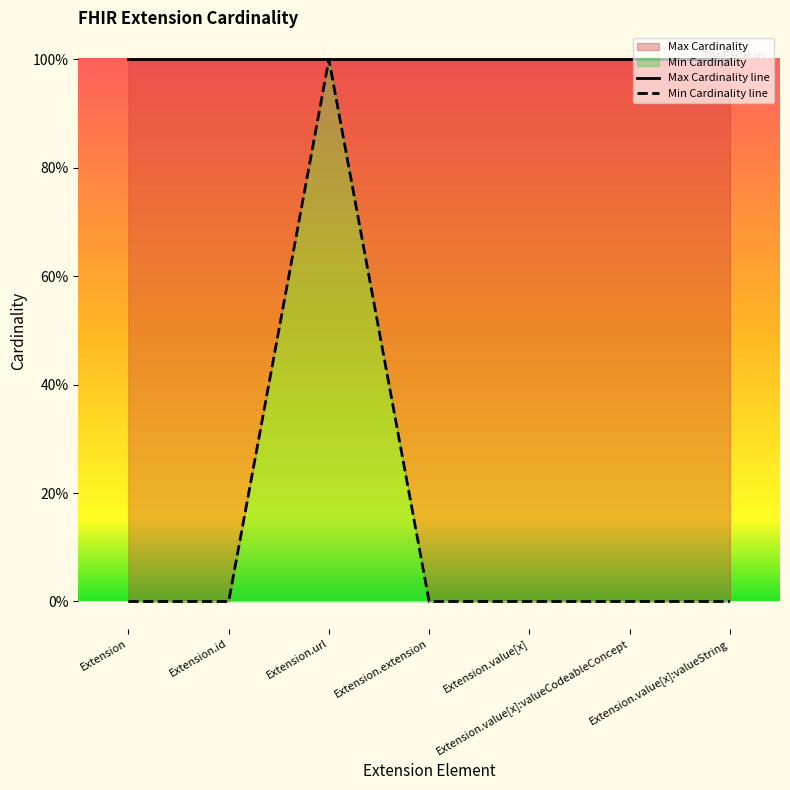

How many values exceed 0?

1